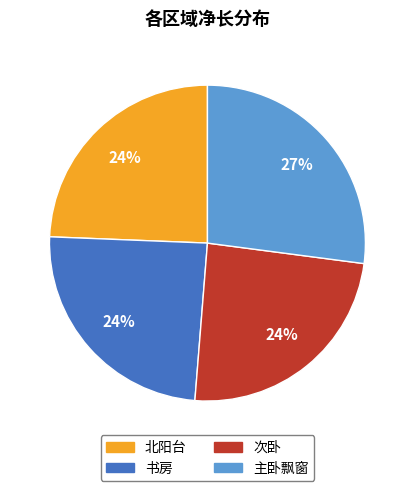

What is the ratio of the value at 次卧 to the value at 主卧飘窗?

0.9